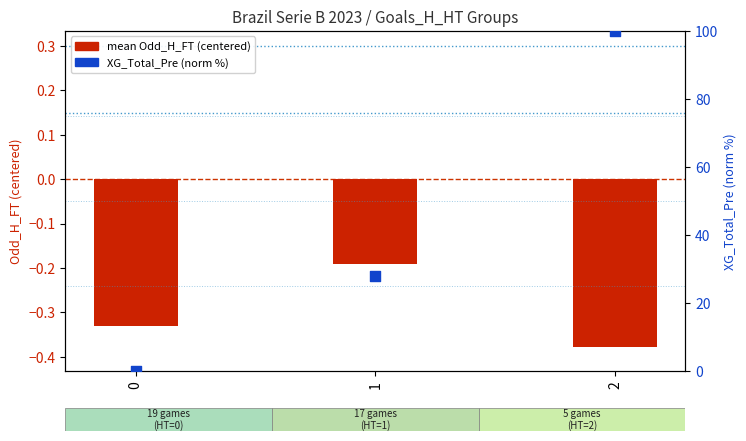

Which series has the largest total across all categories?

XG_Total_Pre (norm %)